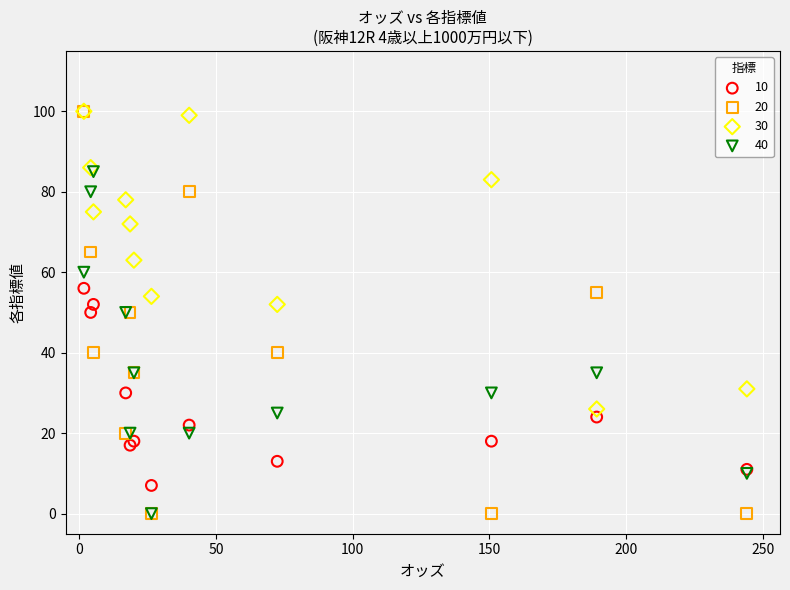

What are all the series names shown in the legend?

10, 20, 30, 40